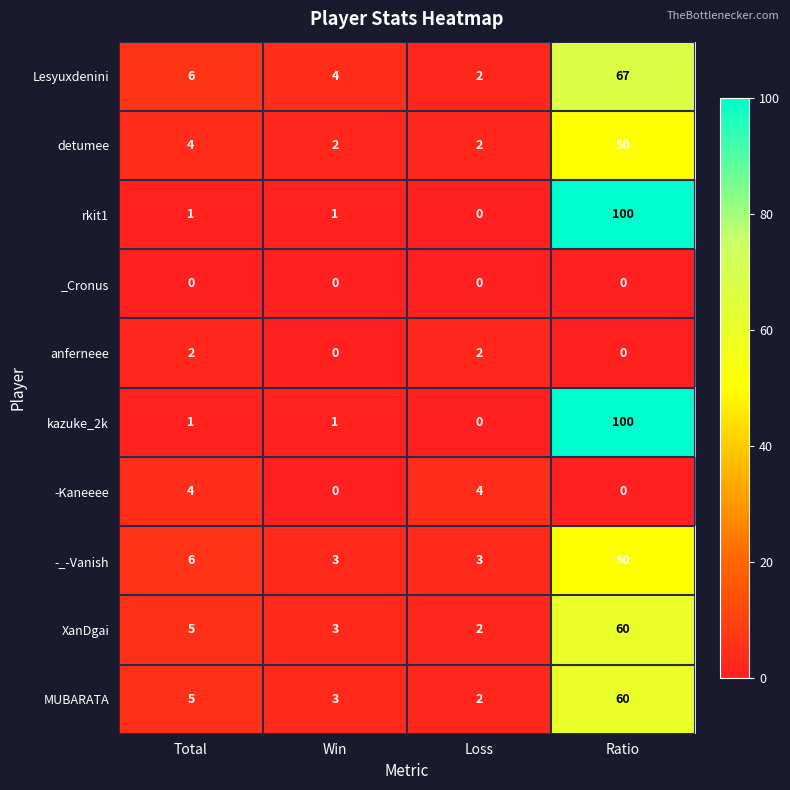

At which category is the sum across all series the highest?

Ratio